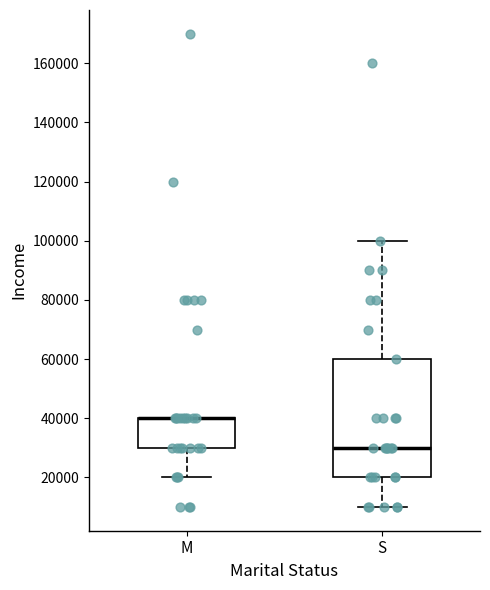

Reading left to right, read every box against the y-axis: the position of its median line, the range the box covers, and the ends of its whiskers. The values are not printed on the chart, so give them approximately, as read against the axis.

M: median 40000 (drawn on the box's upper edge), box 30000 to 40000, whiskers 20000 to 40000
S: median 30000, box 20000 to 60000, whiskers 10000 to 100000